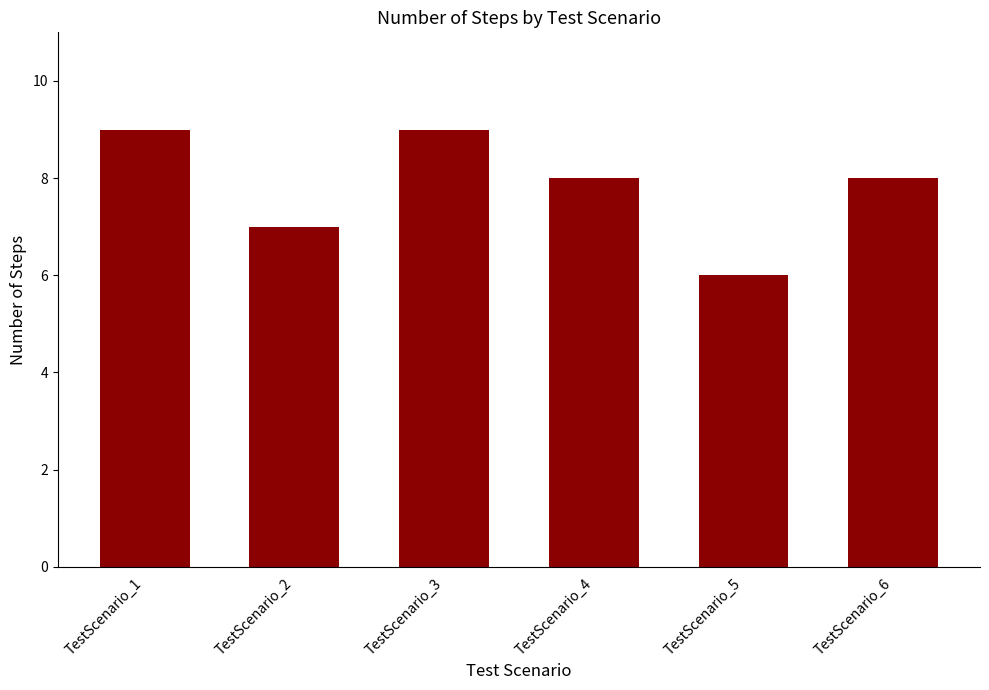

The chart shows a value of 6 at TestScenario_5. True or false?

True